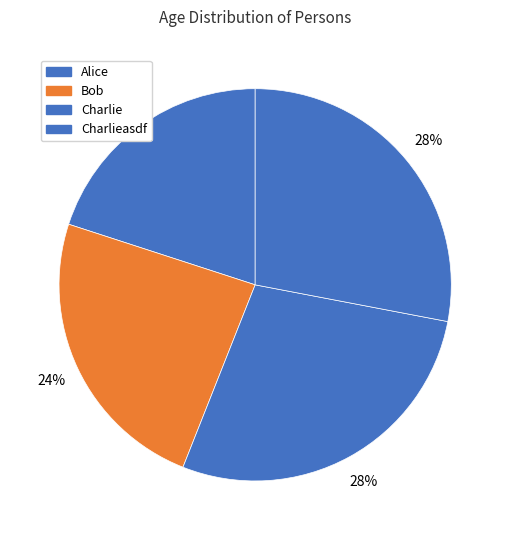

Which category has the smallest portion of the pie?

Alice